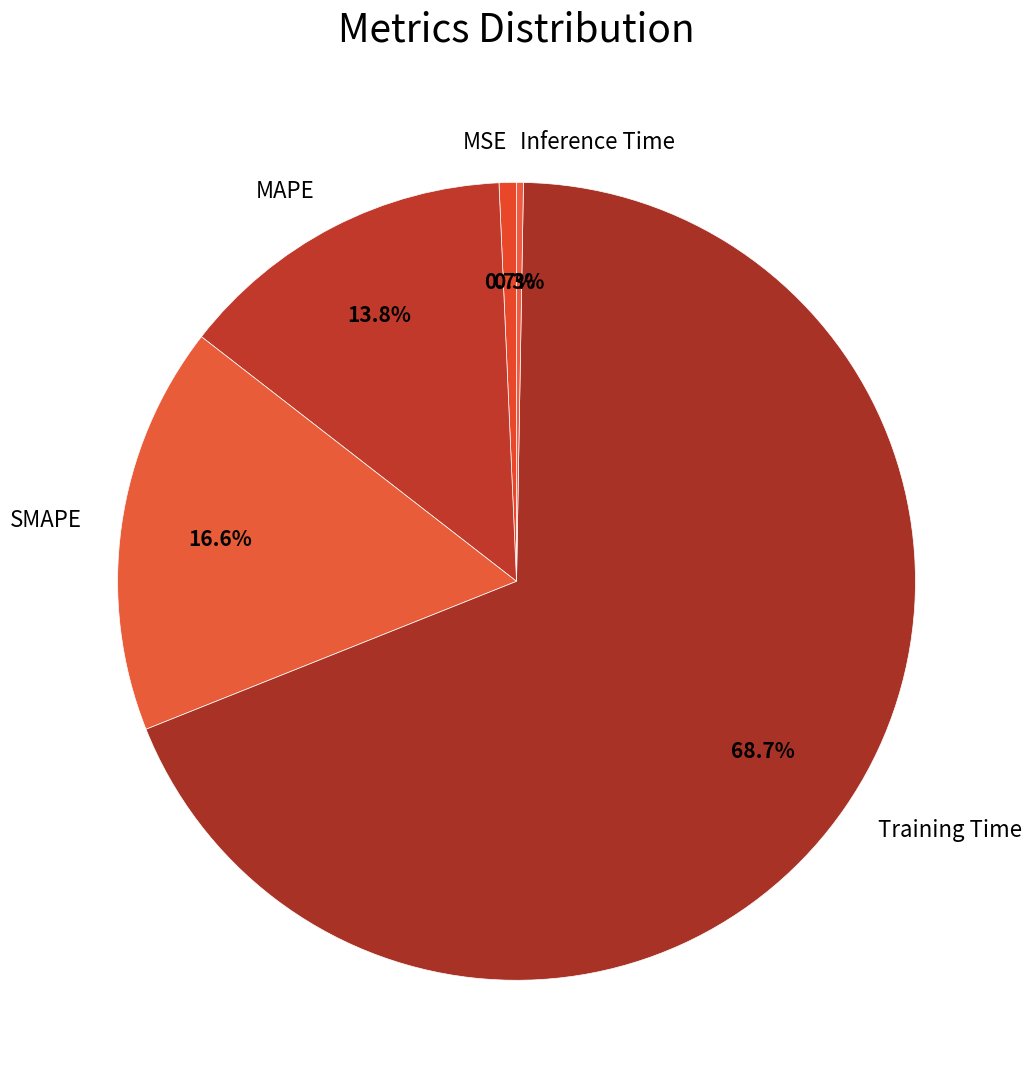

To the nearest percent, what is the difference between the largest and smallest slice percentages?

68%